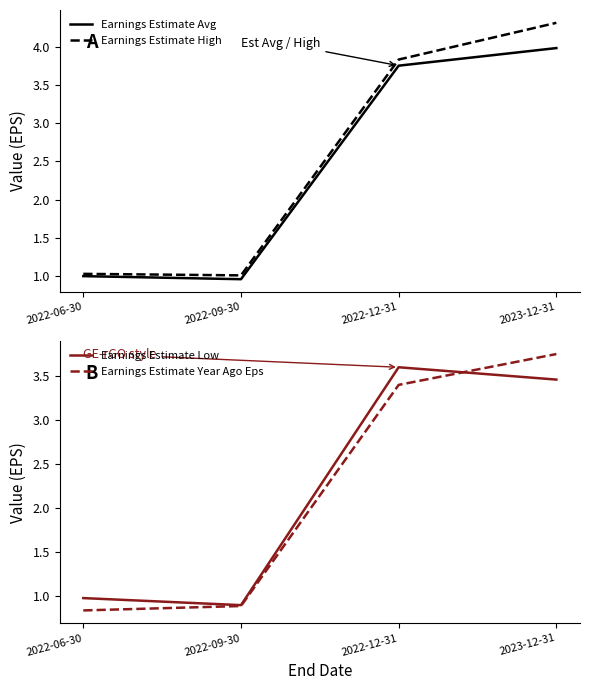

How many lines are shown in the chart?

4